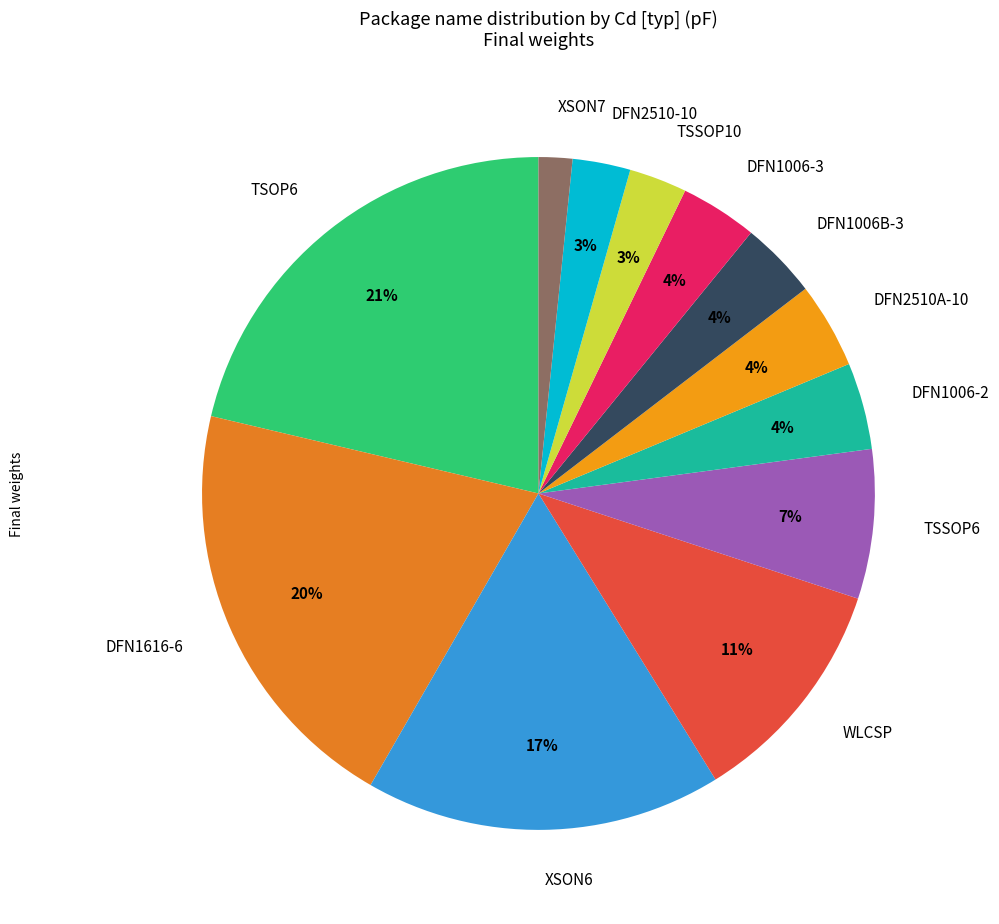

Is the sum of DFN1006B-3 and DFN2510A-10 greater than half?

No